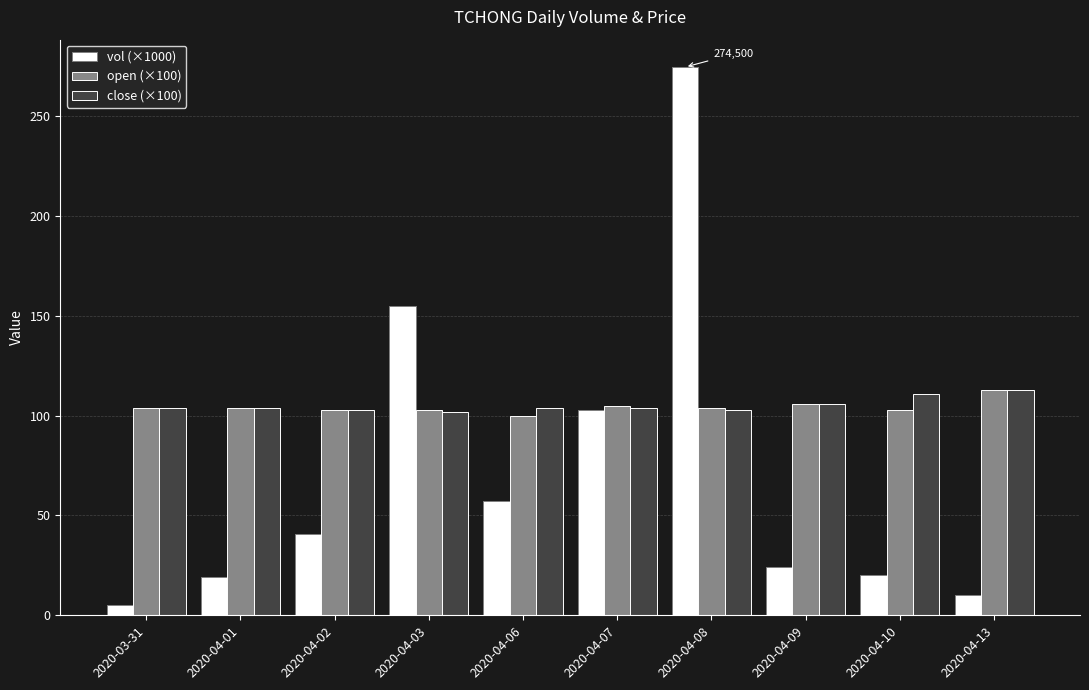

Where is vol (×1000) nearest to the value 139?

2020-04-03